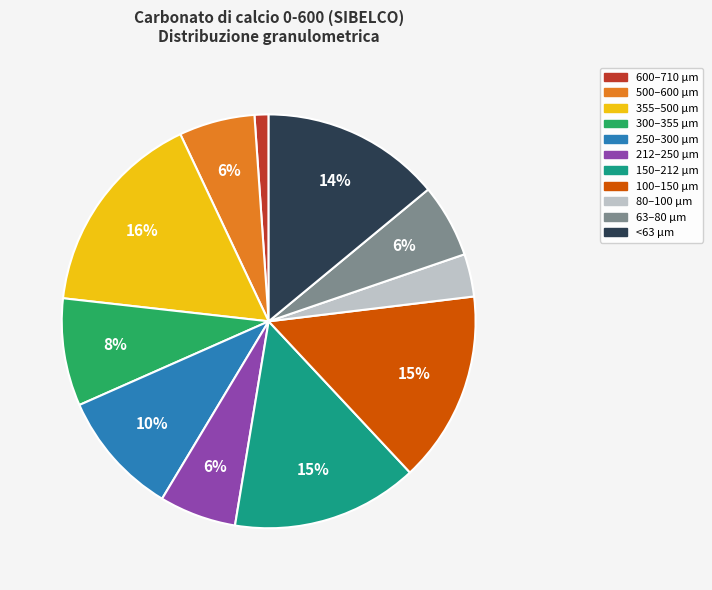

To the nearest percent, what is the average slice percentage?

9%